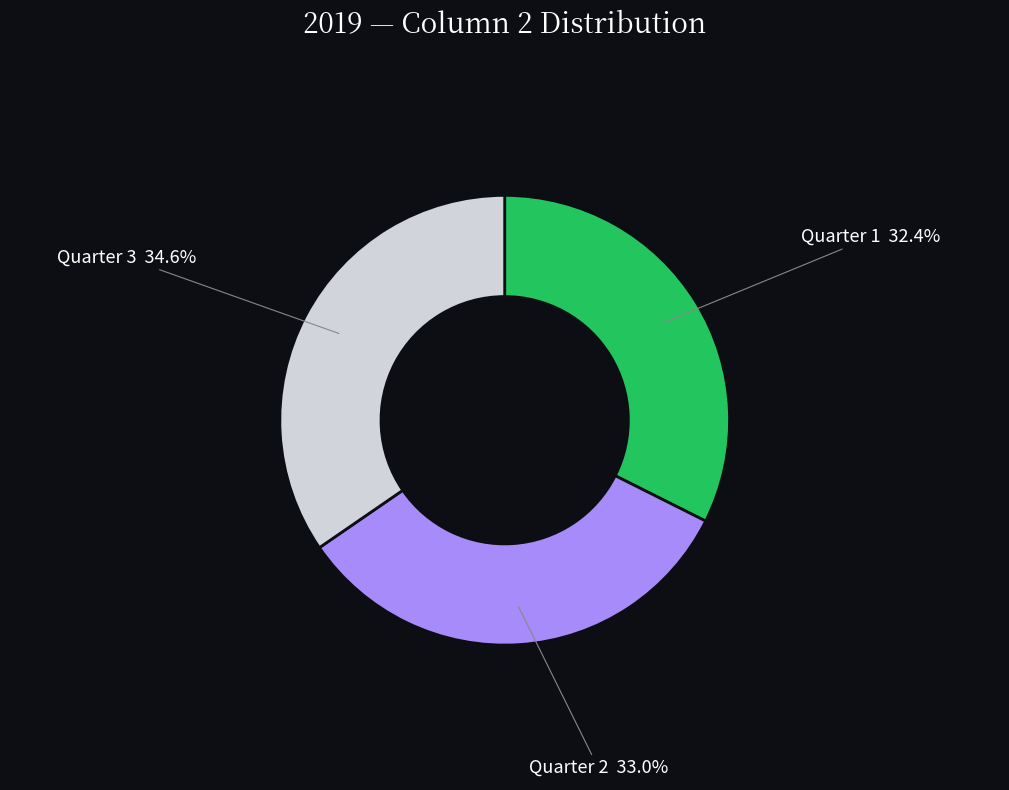

Which has a higher value, Quarter 3 or Quarter 2?

Quarter 3